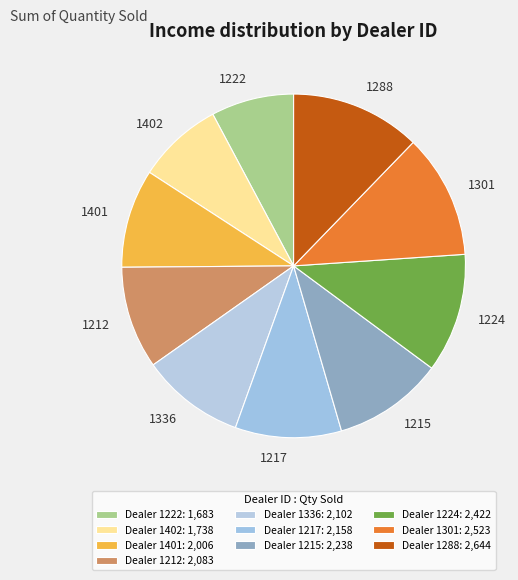

True or false: 1222 accounts for 8% of the total.

True